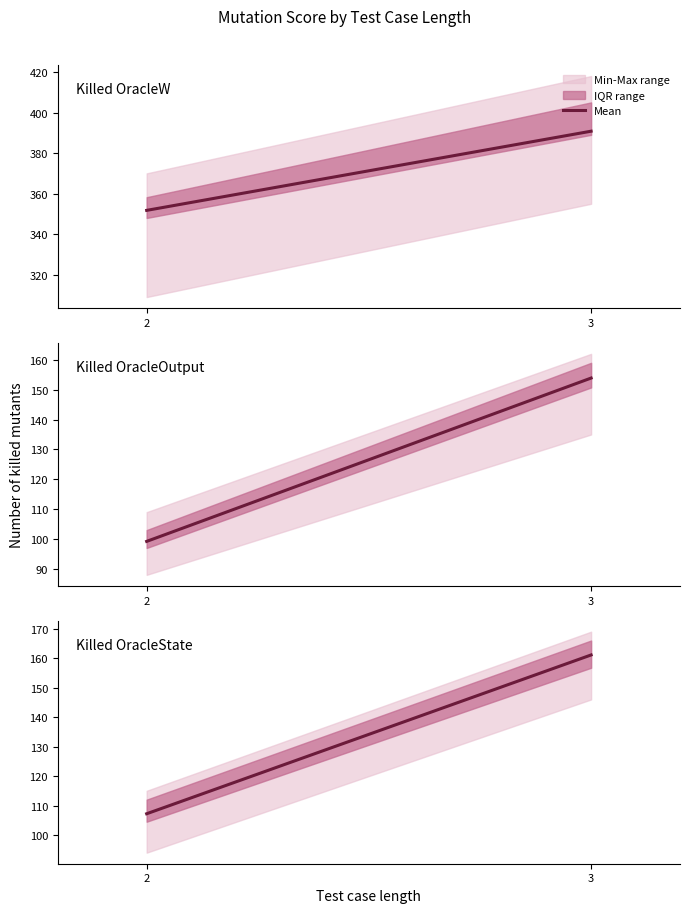

What is the value of the 2nd point from the left?

161.1